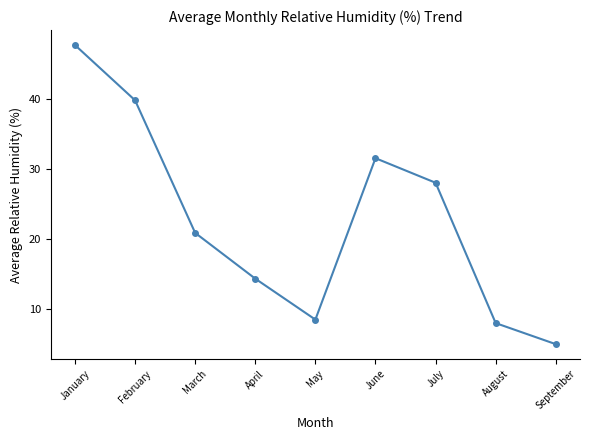

Between February and May, which is larger?

February